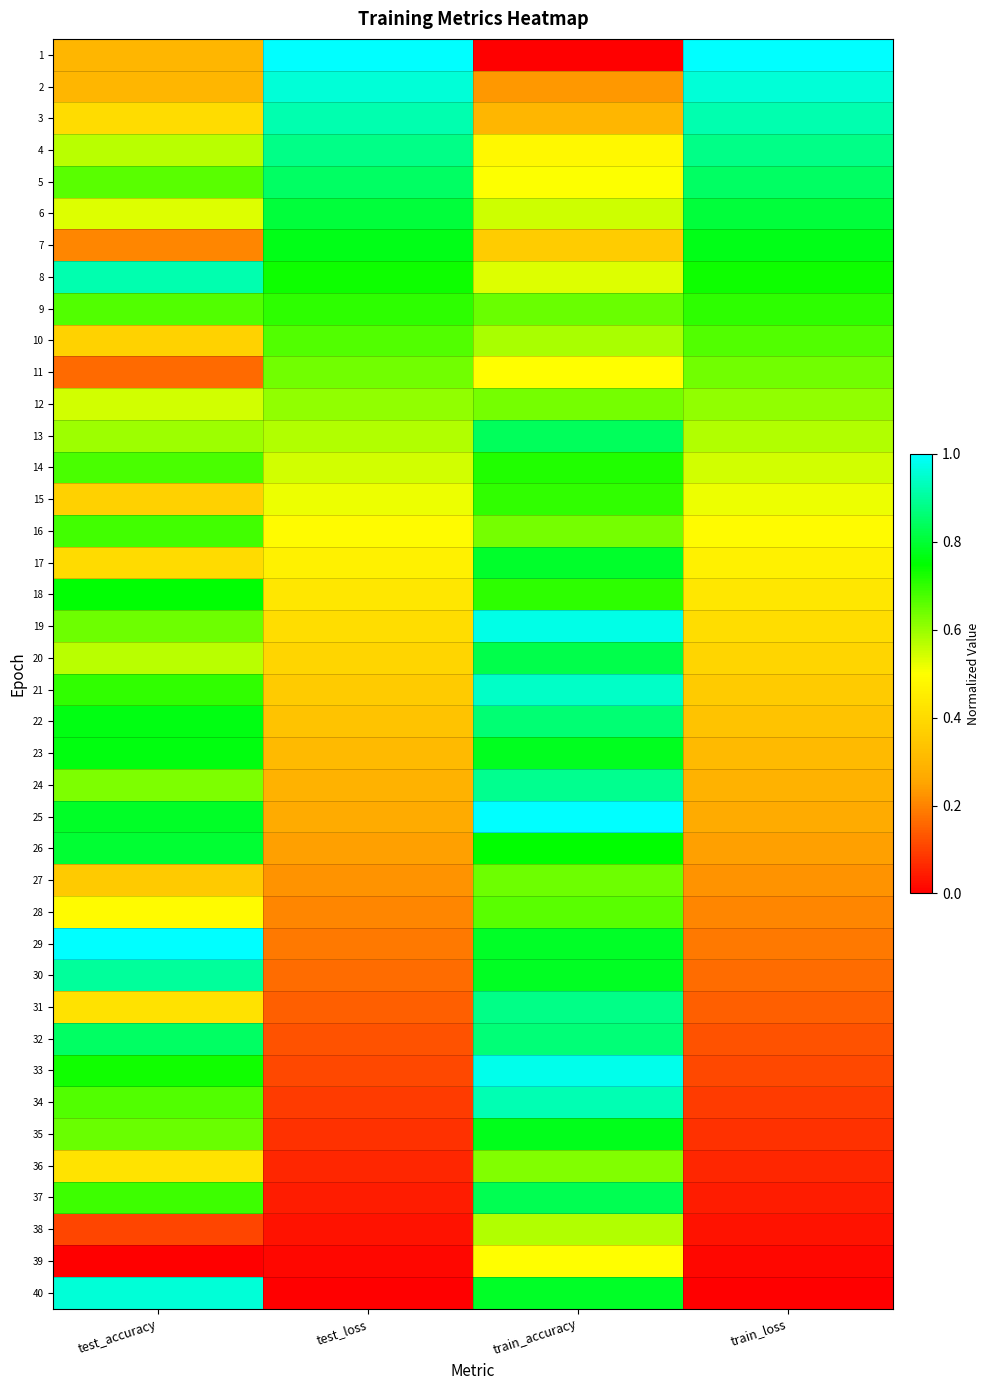

Reading left to right, what are all the values shown in this chart?

1: test_accuracy=0.3	test_loss=1.0	train_accuracy=0.0	train_loss=1.0
2: test_accuracy=0.3	test_loss=1.0	train_accuracy=0.2	train_loss=1.0
3: test_accuracy=0.4	test_loss=0.9	train_accuracy=0.3	train_loss=0.9
4: test_accuracy=0.6	test_loss=0.9	train_accuracy=0.5	train_loss=0.9
5: test_accuracy=0.7	test_loss=0.8	train_accuracy=0.5	train_loss=0.8
6: test_accuracy=0.5	test_loss=0.8	train_accuracy=0.6	train_loss=0.8
7: test_accuracy=0.2	test_loss=0.8	train_accuracy=0.4	train_loss=0.8
8: test_accuracy=0.9	test_loss=0.7	train_accuracy=0.5	train_loss=0.7
9: test_accuracy=0.7	test_loss=0.7	train_accuracy=0.6	train_loss=0.7
10: test_accuracy=0.4	test_loss=0.7	train_accuracy=0.6	train_loss=0.7
11: test_accuracy=0.2	test_loss=0.6	train_accuracy=0.5	train_loss=0.6
12: test_accuracy=0.5	test_loss=0.6	train_accuracy=0.6	train_loss=0.6
13: test_accuracy=0.6	test_loss=0.6	train_accuracy=0.8	train_loss=0.6
14: test_accuracy=0.7	test_loss=0.5	train_accuracy=0.7	train_loss=0.5
15: test_accuracy=0.4	test_loss=0.5	train_accuracy=0.7	train_loss=0.5
16: test_accuracy=0.7	test_loss=0.5	train_accuracy=0.6	train_loss=0.5
17: test_accuracy=0.4	test_loss=0.5	train_accuracy=0.8	train_loss=0.5
18: test_accuracy=0.8	test_loss=0.4	train_accuracy=0.7	train_loss=0.4
19: test_accuracy=0.6	test_loss=0.4	train_accuracy=1.0	train_loss=0.4
20: test_accuracy=0.6	test_loss=0.4	train_accuracy=0.8	train_loss=0.4
21: test_accuracy=0.7	test_loss=0.4	train_accuracy=0.9	train_loss=0.4
22: test_accuracy=0.8	test_loss=0.3	train_accuracy=0.9	train_loss=0.3
23: test_accuracy=0.8	test_loss=0.3	train_accuracy=0.8	train_loss=0.3
24: test_accuracy=0.6	test_loss=0.3	train_accuracy=0.9	train_loss=0.3
25: test_accuracy=0.8	test_loss=0.3	train_accuracy=1.0	train_loss=0.3
26: test_accuracy=0.8	test_loss=0.2	train_accuracy=0.7	train_loss=0.2
27: test_accuracy=0.4	test_loss=0.2	train_accuracy=0.6	train_loss=0.2
28: test_accuracy=0.5	test_loss=0.2	train_accuracy=0.7	train_loss=0.2
29: test_accuracy=1.0	test_loss=0.2	train_accuracy=0.8	train_loss=0.2
30: test_accuracy=0.9	test_loss=0.2	train_accuracy=0.8	train_loss=0.2
31: test_accuracy=0.4	test_loss=0.1	train_accuracy=0.9	train_loss=0.1
32: test_accuracy=0.8	test_loss=0.1	train_accuracy=0.9	train_loss=0.1
33: test_accuracy=0.7	test_loss=0.1	train_accuracy=1.0	train_loss=0.1
34: test_accuracy=0.7	test_loss=0.1	train_accuracy=0.9	train_loss=0.1
35: test_accuracy=0.6	test_loss=0.1	train_accuracy=0.8	train_loss=0.1
36: test_accuracy=0.4	test_loss=0.1	train_accuracy=0.6	train_loss=0.1
37: test_accuracy=0.7	test_loss=0.0	train_accuracy=0.8	train_loss=0.0
38: test_accuracy=0.1	test_loss=0.0	train_accuracy=0.6	train_loss=0.0
39: test_accuracy=0.0	test_loss=0.0	train_accuracy=0.5	train_loss=0.0
40: test_accuracy=1.0	test_loss=0.0	train_accuracy=0.8	train_loss=0.0